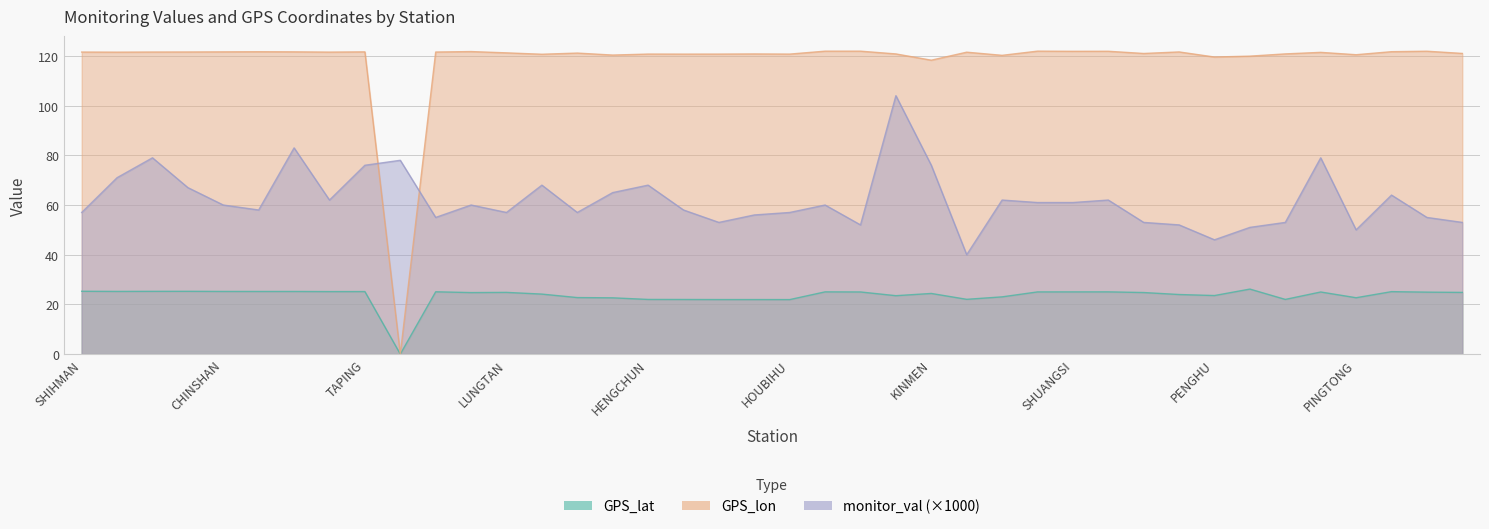

What is the sum of the monitor_val values at TAKUANG and LUNGTAN?

110.0